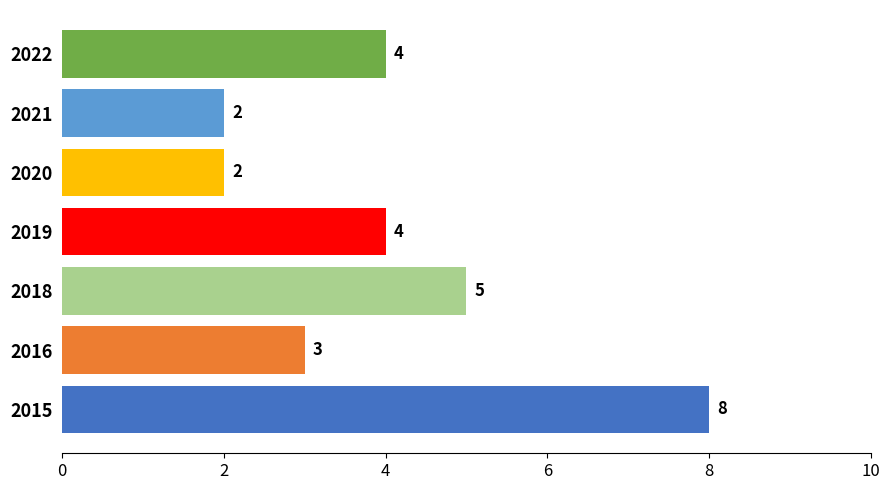

What is the greatest value displayed?

8